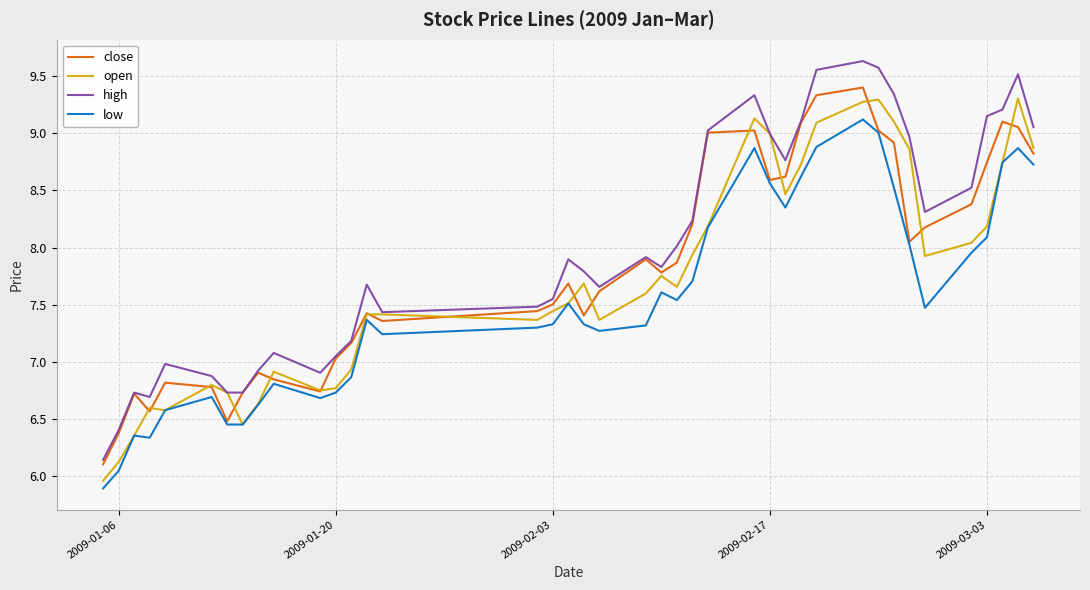

Which series has the largest total across all categories?

high